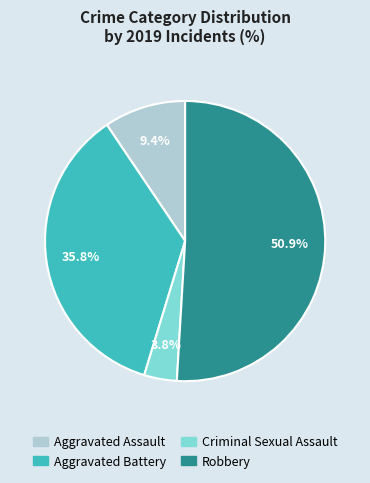

To the nearest percent, what is the difference between the largest and smallest slice percentages?

47%